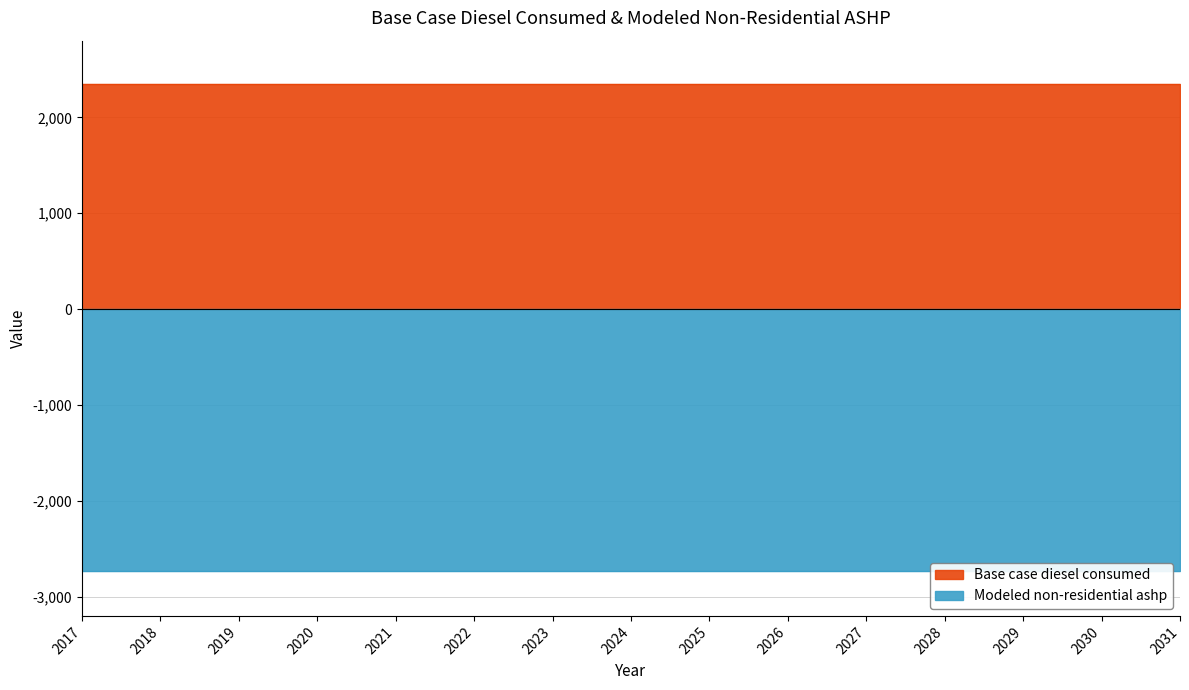

Where is Base case diesel consumed nearest to the value 2346?

2017